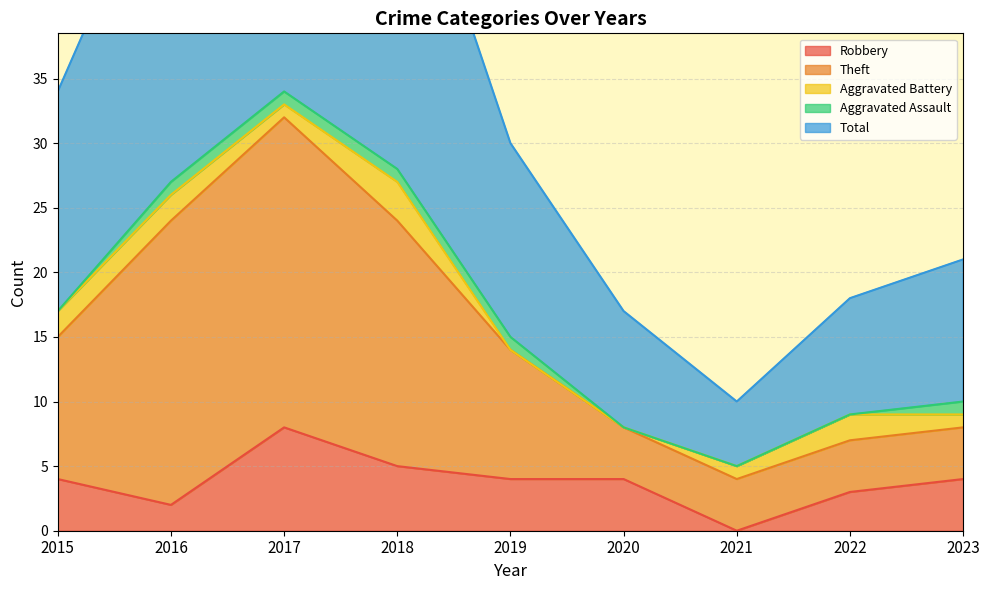

The Theft series shows 9 at 2019. True or false?

False